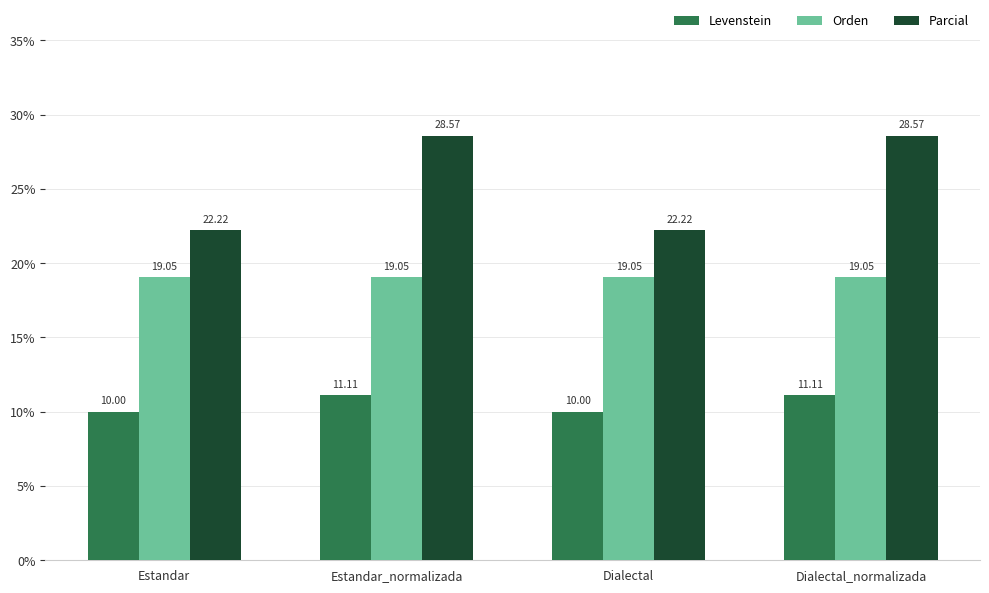

Where does the Levenstein series first go above 11?

Estandar_normalizada